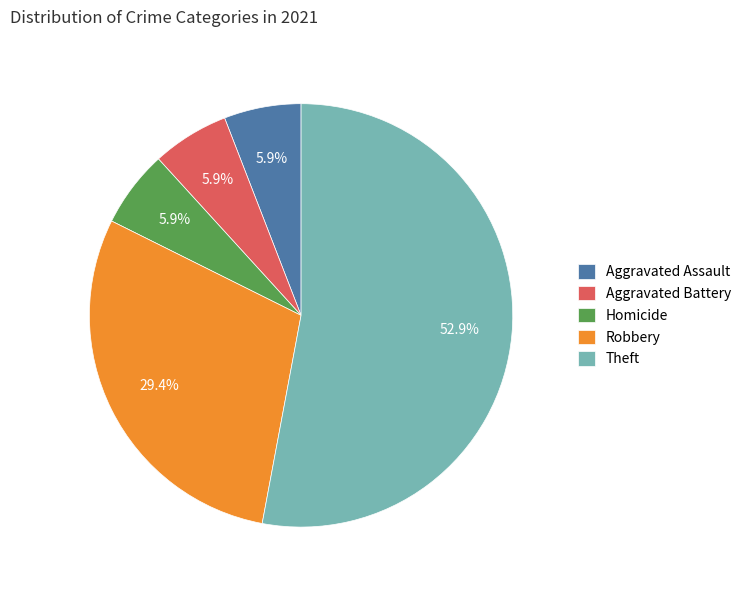

Between Theft and Robbery, which is larger?

Theft